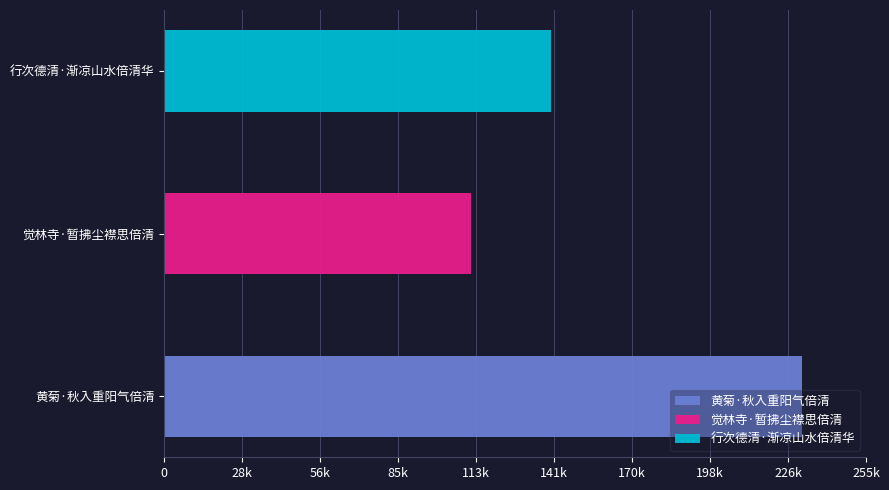

What position from the left is 黄菊·秋入重阳气倍清?

1